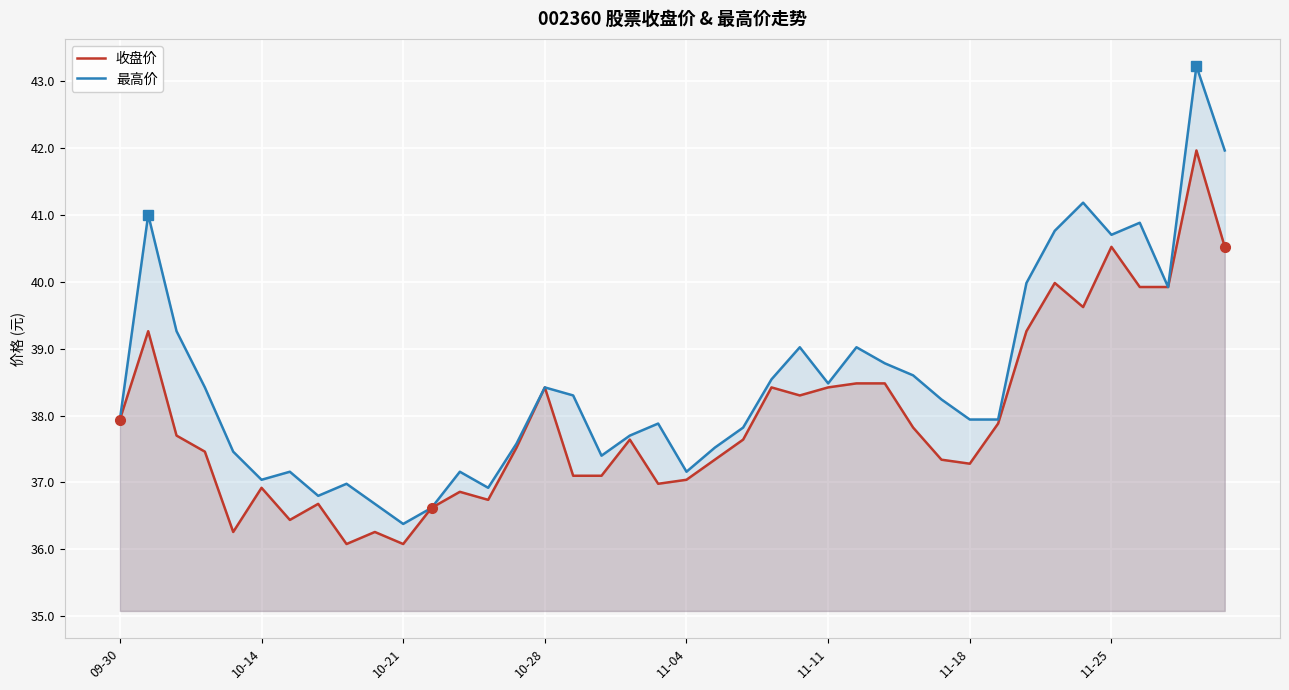

In 最高价, how many points are higher than both neighbors (excluding endpoints)?

11